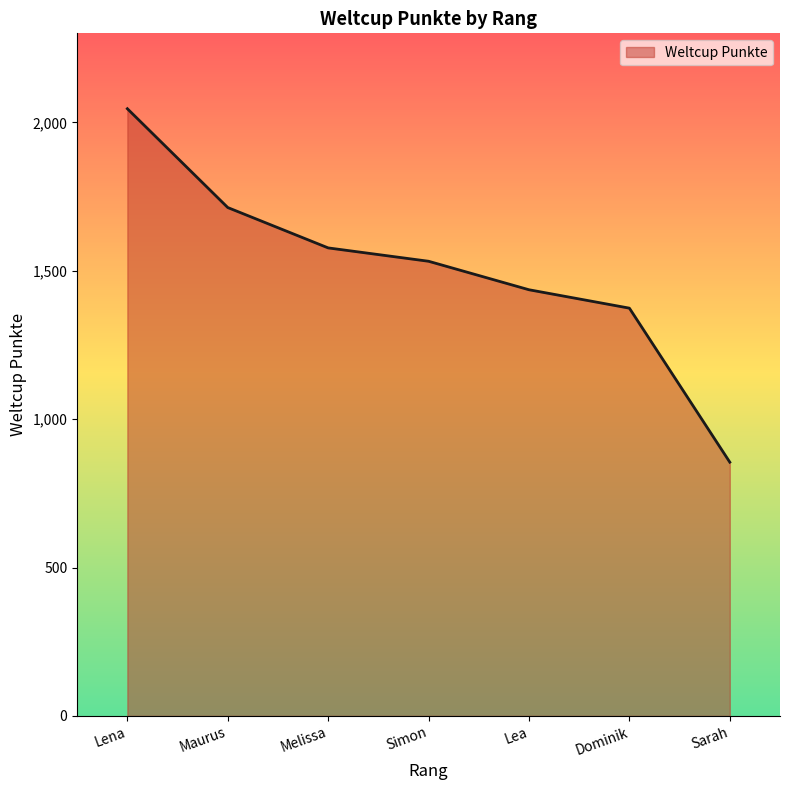

The chart shows a value of 2893 at Maurus. True or false?

False